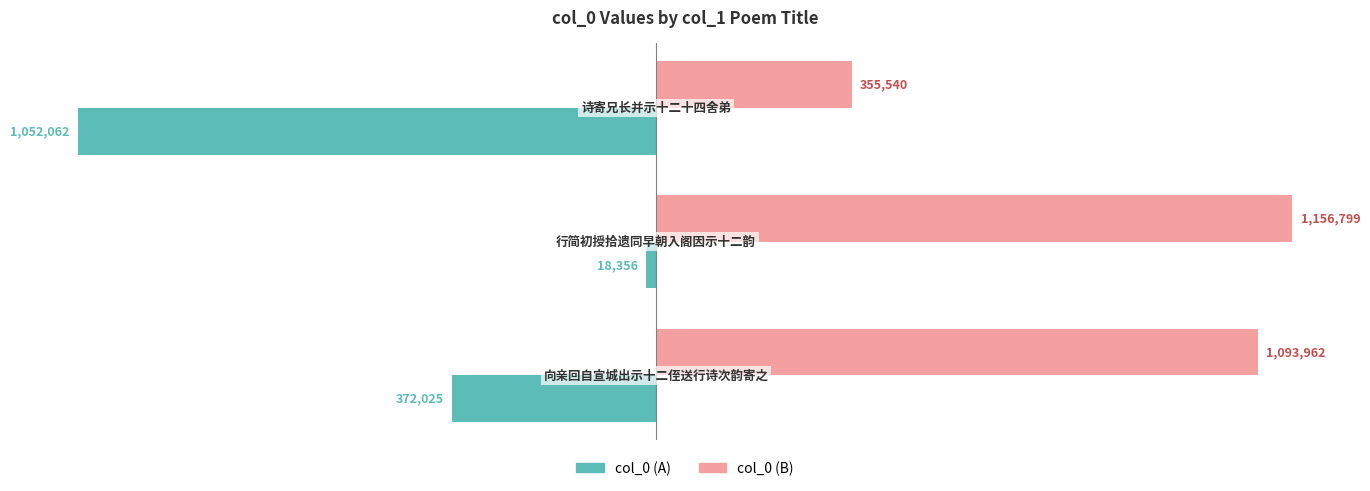

Does the chart contain any negative values?

Yes